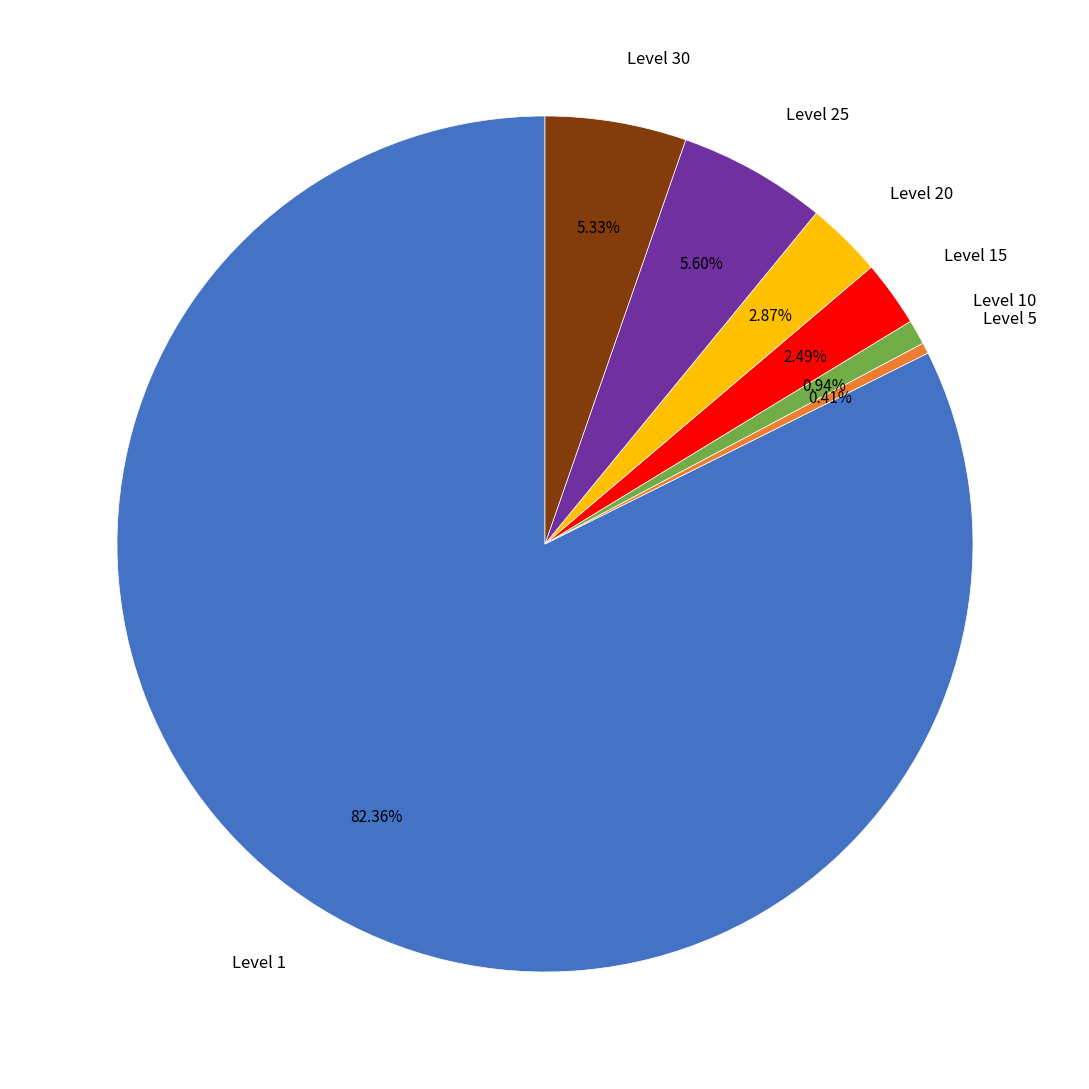

Approximately how many times larger is the value at Level 15 compared to Level 25?

0.4